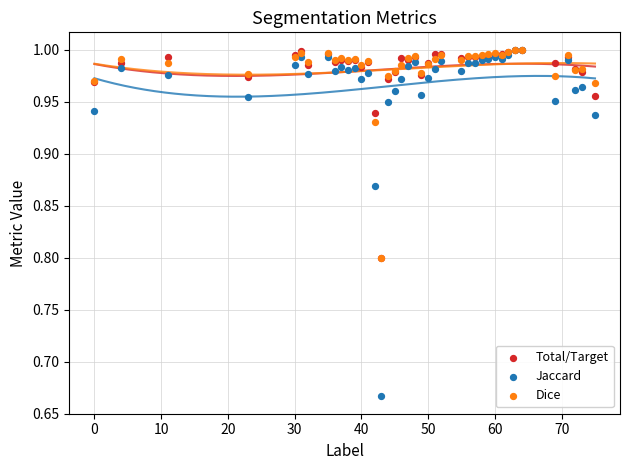

In the Total/Target series, what Y value is closest to 0?

0.8